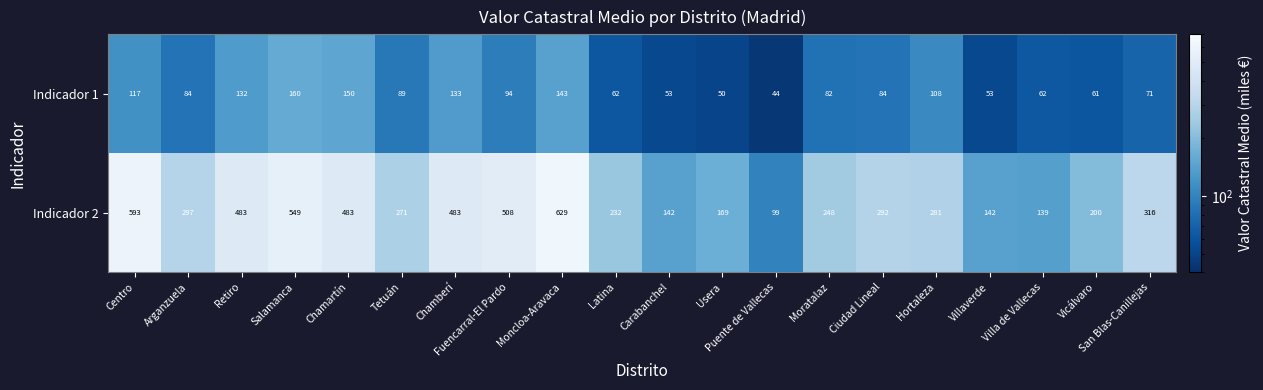

Rank the series by their maximum value, from lowest to highest.

Indicador 1, Indicador 2